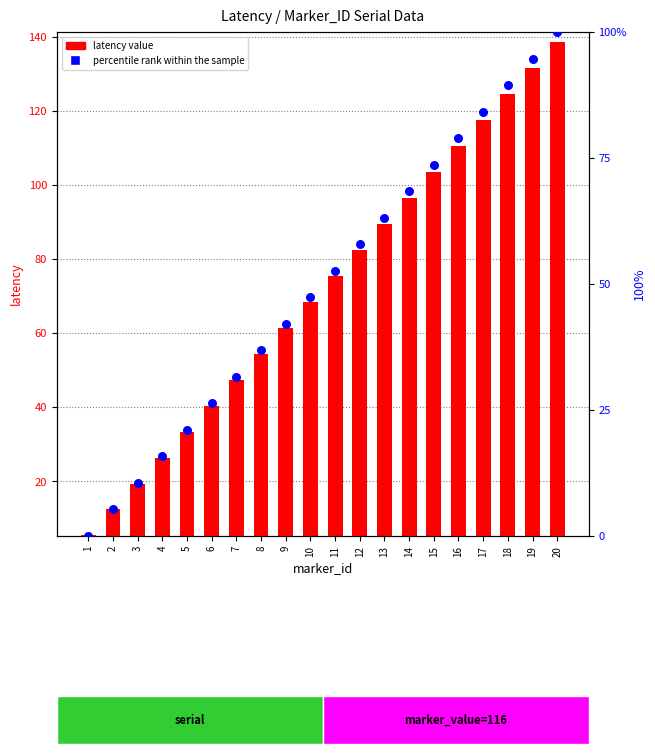

At how many categories does at least one series exceed 53?

13